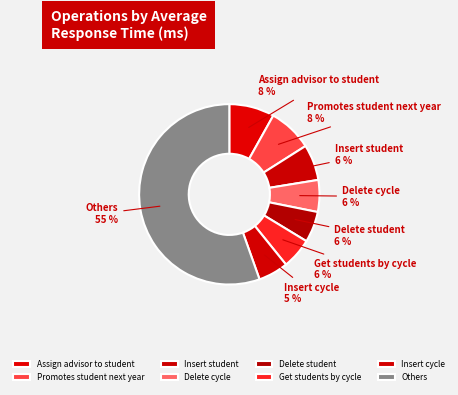

To the nearest percent, what is the average slice percentage?

12%